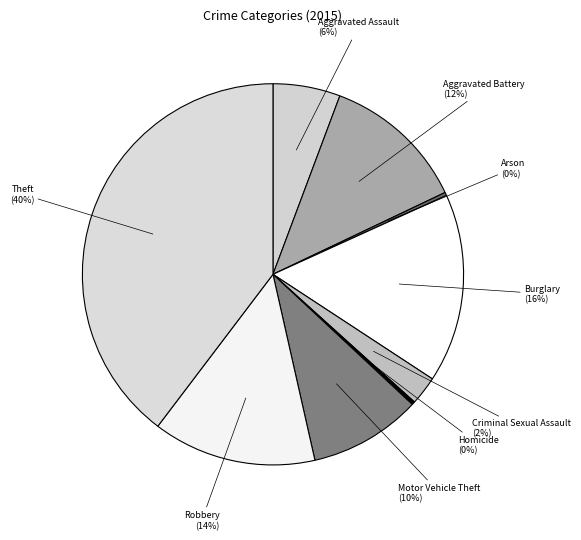

Is it true that Robbery is 7% of the pie?

False